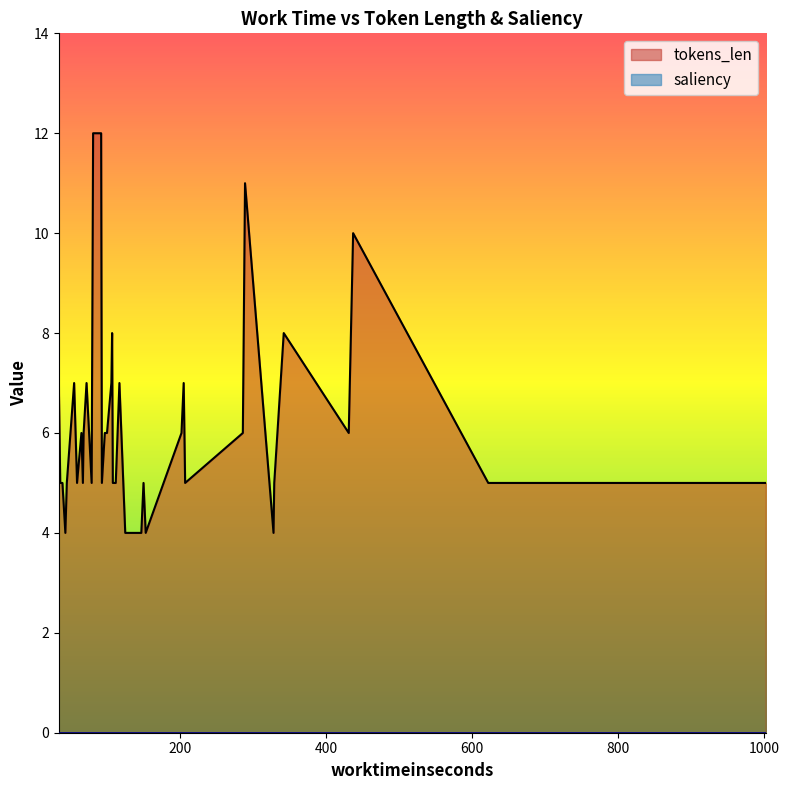

At how many categories does at least one series exceed 4?

35